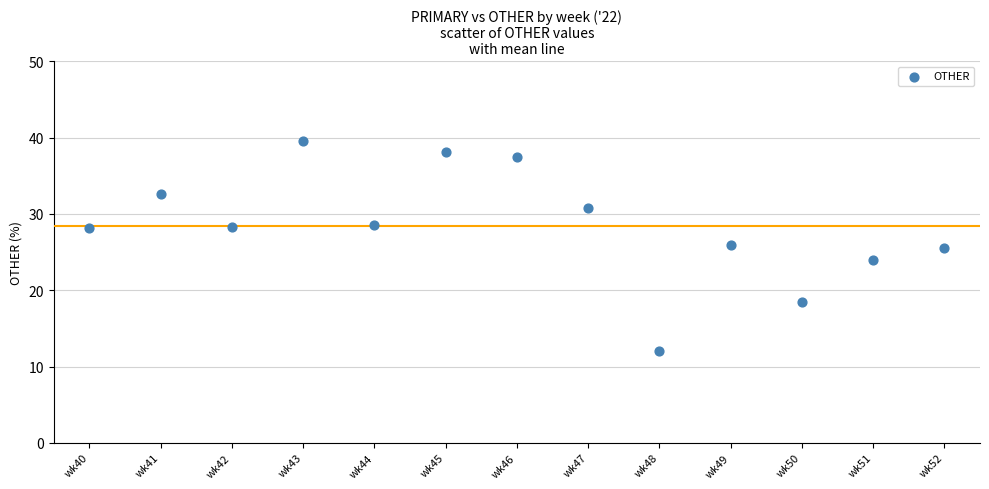

What is the range of Y values (max minus min)?

27.6